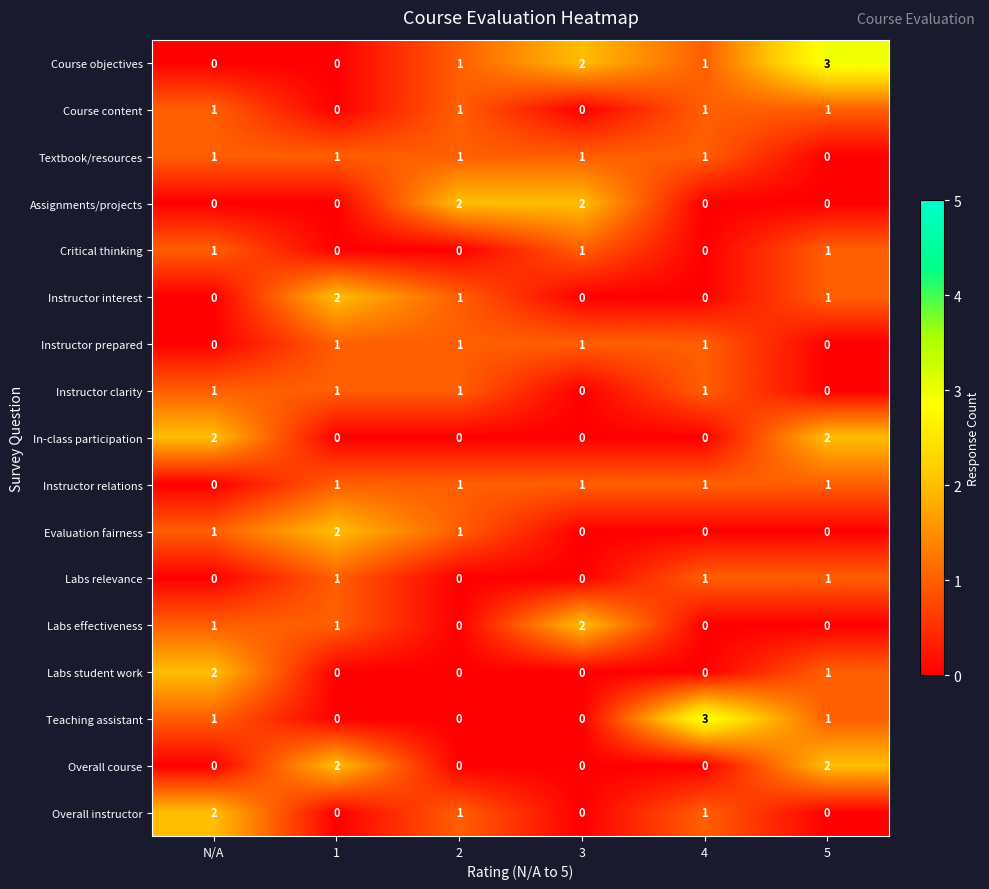

What is the greatest value displayed?

3